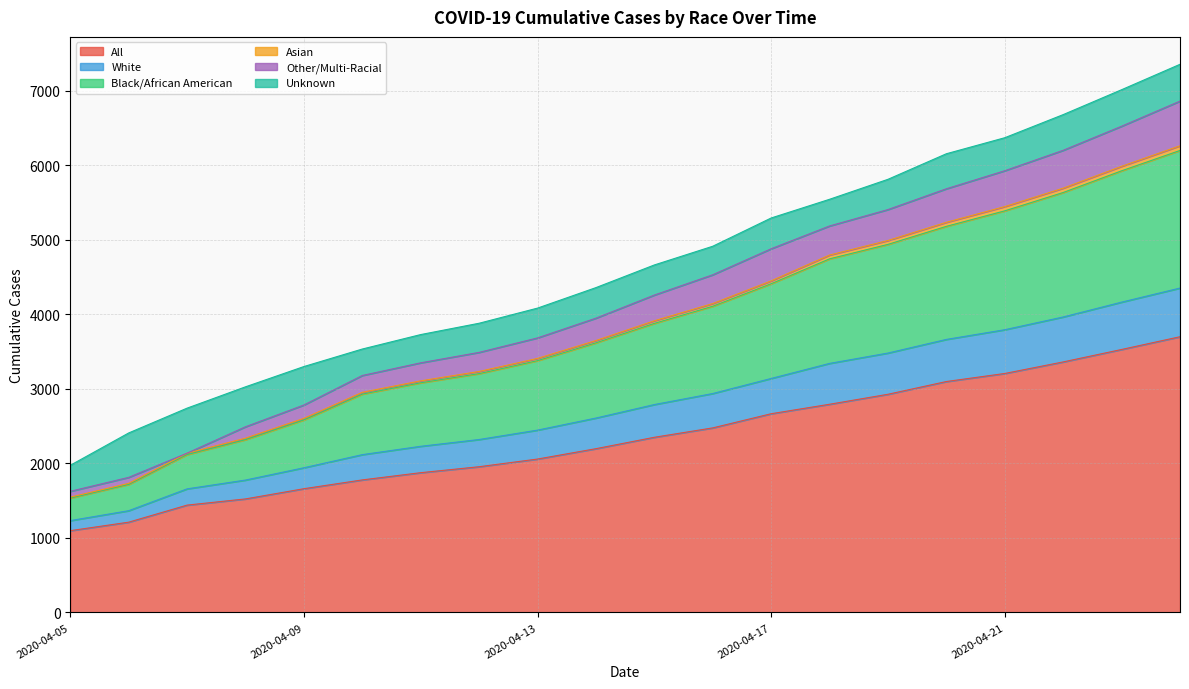

What is the minimum value for All?

1097